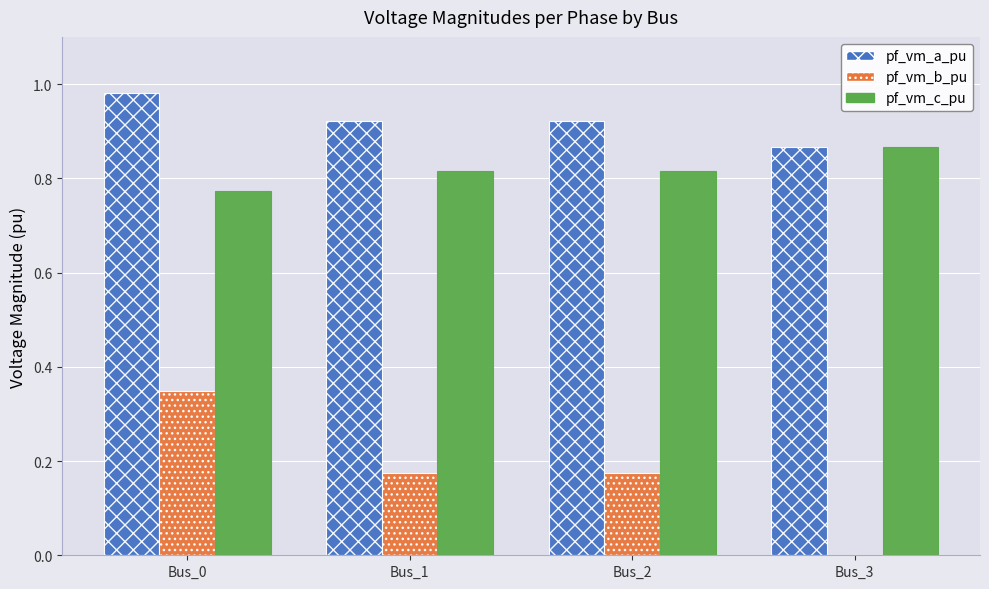

How many pf_vm_a_pu values are between 0 and 1?

4